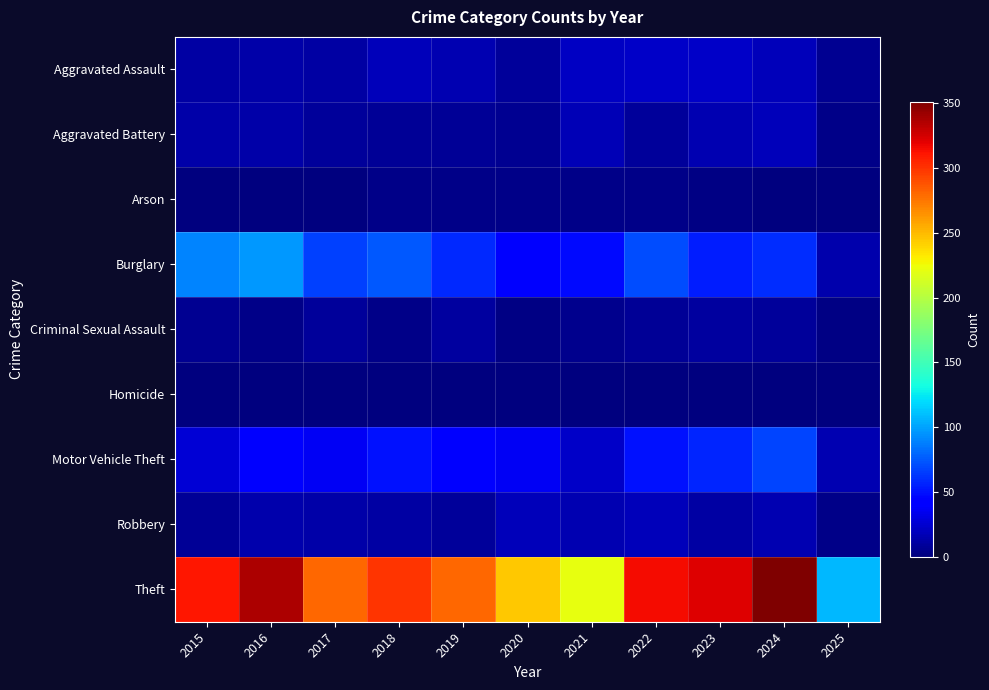

Reading left to right, list all the values displayed in this chart.

Aggravated Assault: 2015=12	2016=13	2017=12	2018=19	2019=16	2020=9	2021=21	2022=23	2023=22	2024=19	2025=6
Aggravated Battery: 2015=13	2016=13	2017=9	2018=8	2019=8	2020=6	2021=17	2022=9	2023=16	2024=18	2025=4
Arson: 2015=1	2016=0	2017=1	2018=4	2019=4	2020=3	2021=4	2022=4	2023=2	2024=0	2025=0
Burglary: 2015=90	2016=96	2017=67	2018=75	2019=58	2020=42	2021=47	2022=70	2023=54	2024=59	2025=15
Criminal Sexual Assault: 2015=6	2016=3	2017=9	2018=4	2019=10	2020=2	2021=5	2022=8	2023=10	2024=9	2025=2
Homicide: 2015=0	2016=1	2017=1	2018=0	2019=0	2020=1	2021=0	2022=1	2023=0	2024=0	2025=1
Motor Vehicle Theft: 2015=27	2016=44	2017=36	2018=50	2019=43	2020=37	2021=23	2022=50	2023=57	2024=68	2025=16
Robbery: 2015=8	2016=15	2017=13	2018=11	2019=9	2020=19	2021=16	2022=19	2023=12	2024=16	2025=3
Theft: 2015=311	2016=337	2017=280	2018=300	2019=281	2020=245	2021=221	2022=314	2023=322	2024=351	2025=108